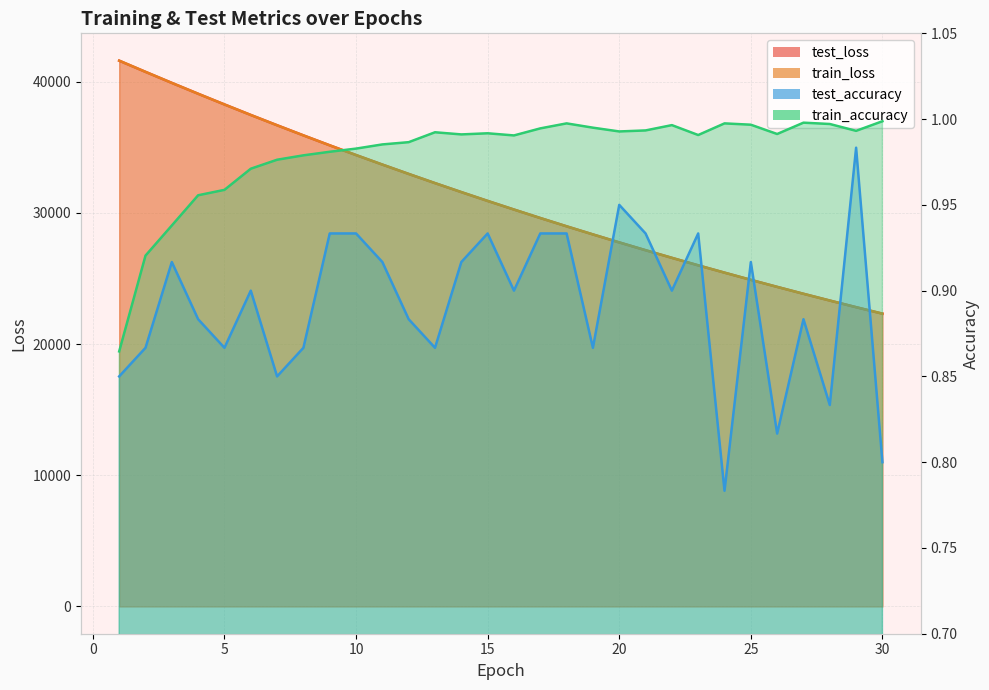

Reading right to left, list all the values displayed in this chart.

test_loss: 22322.9	22815.6	23322.5	23837.4	24365.2	24899.4	25451.0	26006.5	26578.9	27159.9	27755.1	28364.8	28981.7	29614.0	30260.7	30918.0	31590.1	32276.3	32976.6	33688.4	34414.7	35156.7	35915.4	36687.6	37471.3	38273.3	39088.5	39915.5	40757.1	41609.4
train_loss: 22321.2	22815.5	23320.2	23835.4	24361.4	24898.2	25446.1	26005.6	26576.5	27159.3	27754.1	28361.0	28980.5	29612.8	30258.1	30916.5	31588.3	32273.6	32973.1	33686.4	34413.9	35156.2	35913.1	36684.3	37470.6	38271.8	39086.7	39916.3	40758.7	41613.8
train_accuracy: 1.0	1.0	1.0	1.0	1.0	1.0	1.0	1.0	1.0	1.0	1.0	1.0	1.0	1.0	1.0	1.0	1.0	1.0	1.0	1.0	1.0	1.0	1.0	1.0	1.0	1.0	1.0	0.9	0.9	0.9
test_accuracy: 0.8	1.0	0.8	0.9	0.8	0.9	0.8	0.9	0.9	0.9	0.9	0.9	0.9	0.9	0.9	0.9	0.9	0.9	0.9	0.9	0.9	0.9	0.9	0.9	0.9	0.9	0.9	0.9	0.9	0.9